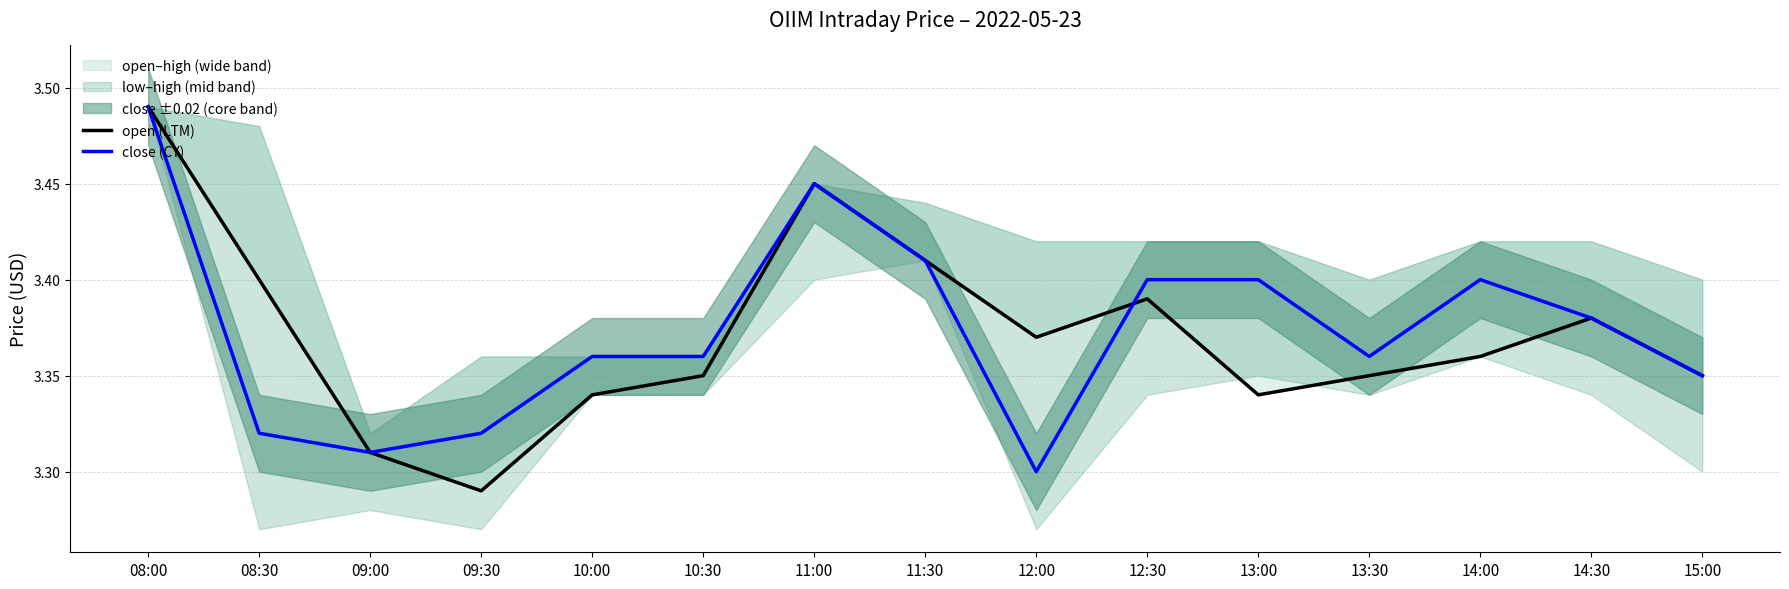

At which label does close (CY) reach its minimum?

12:00